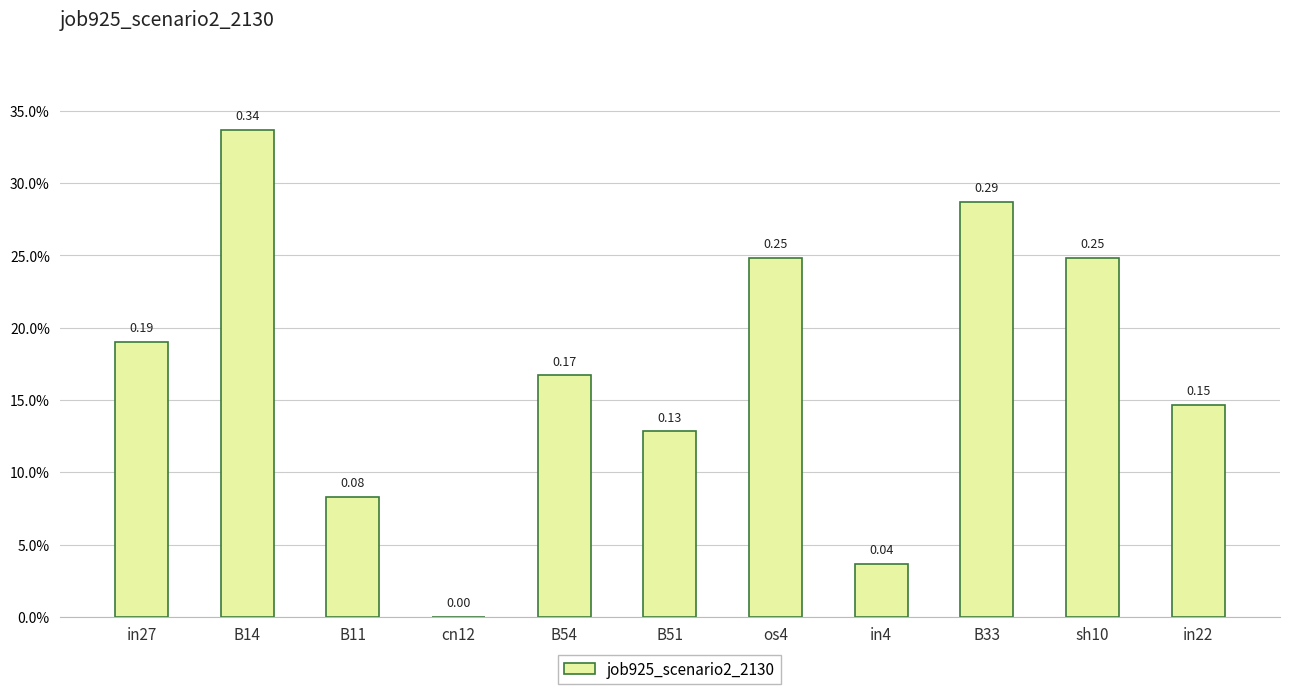

Which category has the highest value across all series?

B14